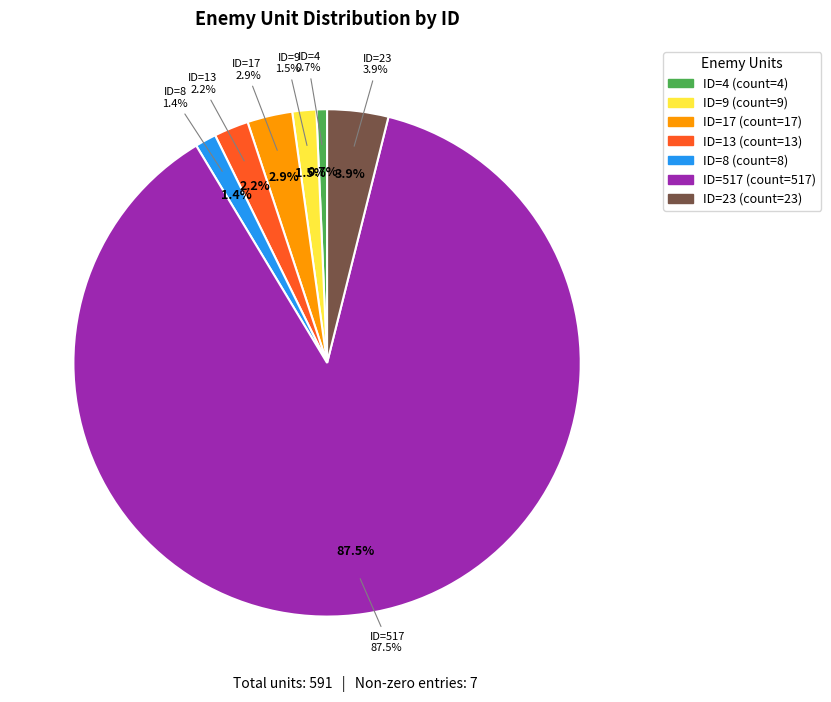

To the nearest percent, what percentage of the pie is ID=517?

87%